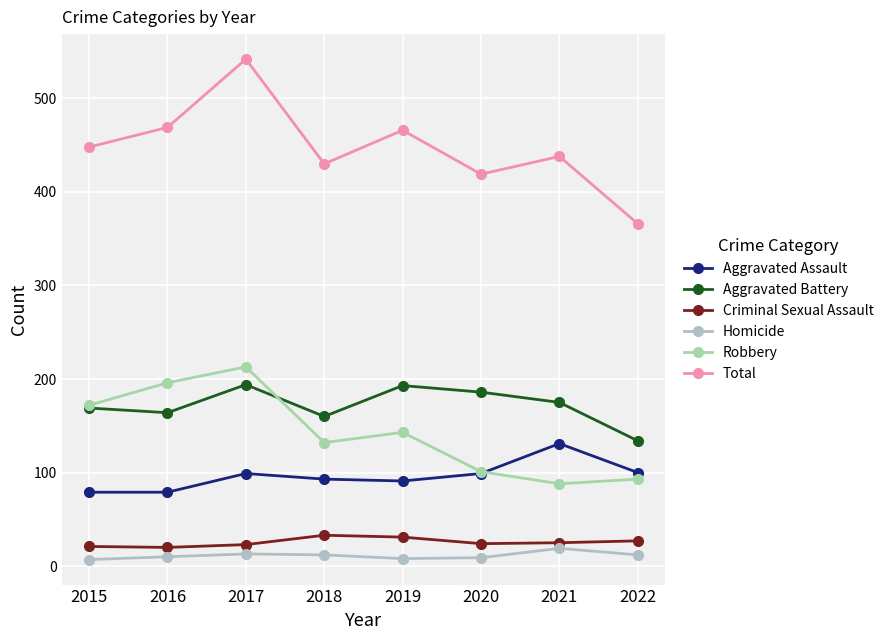

What is the sum of all Robbery values?

1138